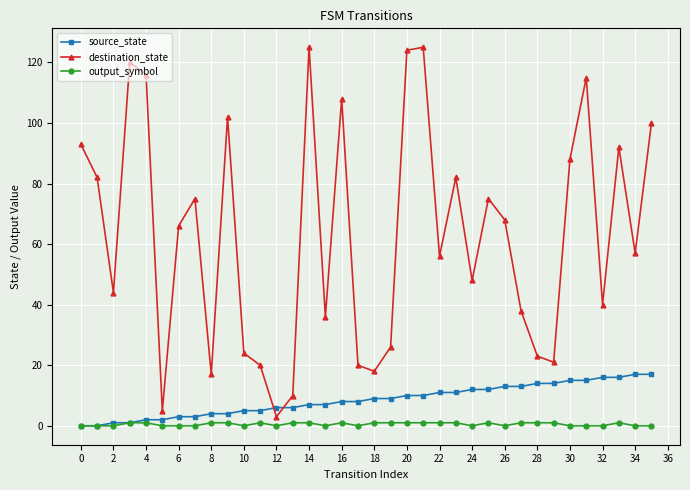

Reading right to left, transcribe all the data shown in this chart.

source_state: 17	17	16	16	15	15	14	14	13	13	12	12	11	11	10	10	9	9	8	8	7	7	6	6	5	5	4	4	3	3	2	2	1	1	0	0
destination_state: 100	57	92	40	115	88	21	23	38	68	75	48	82	56	125	124	26	18	20	108	36	125	10	3	20	24	102	17	75	66	5	116	120	44	82	93
output_symbol: 0	0	1	0	0	0	1	1	1	0	1	0	1	1	1	1	1	1	0	1	0	1	1	0	1	0	1	1	0	0	0	1	1	0	0	0